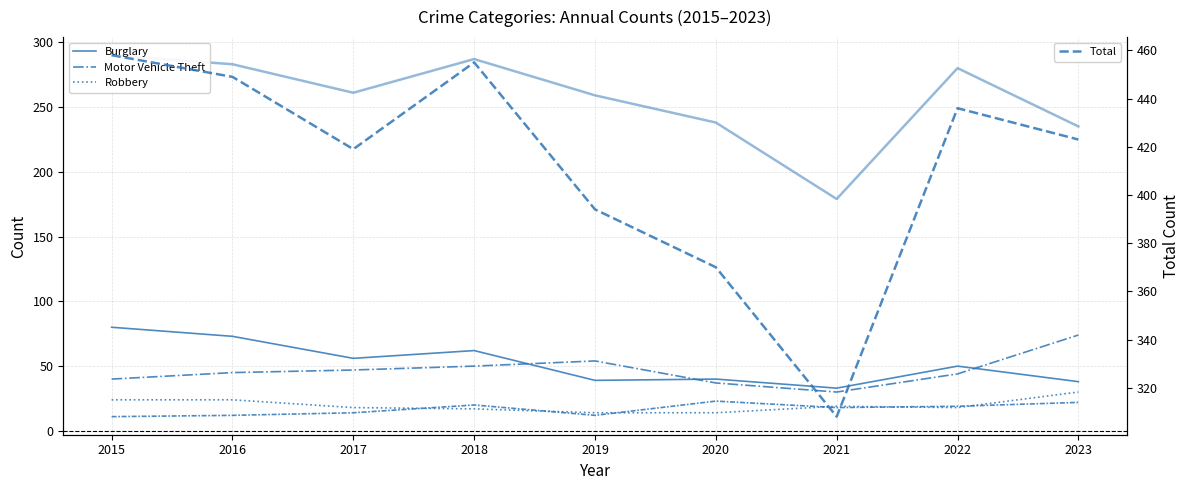

What is the maximum value for Total?

458